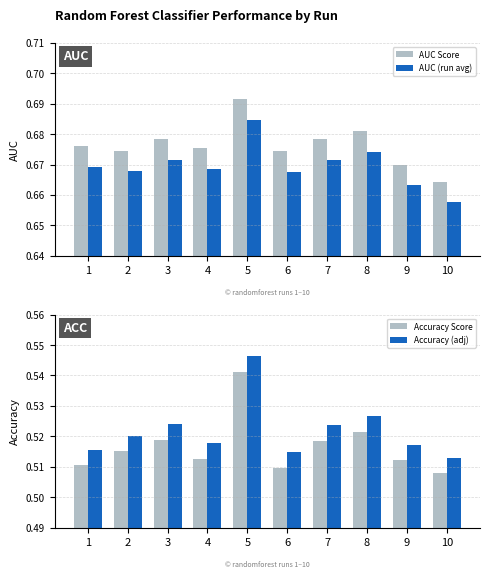

What is the lowest value of the AUC (run avg) series?

0.7